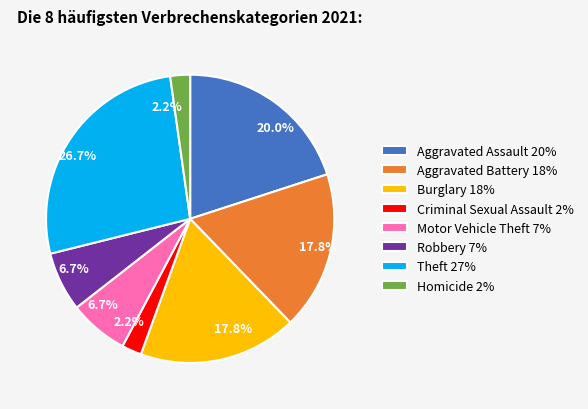

How many segments does this pie chart have?

8